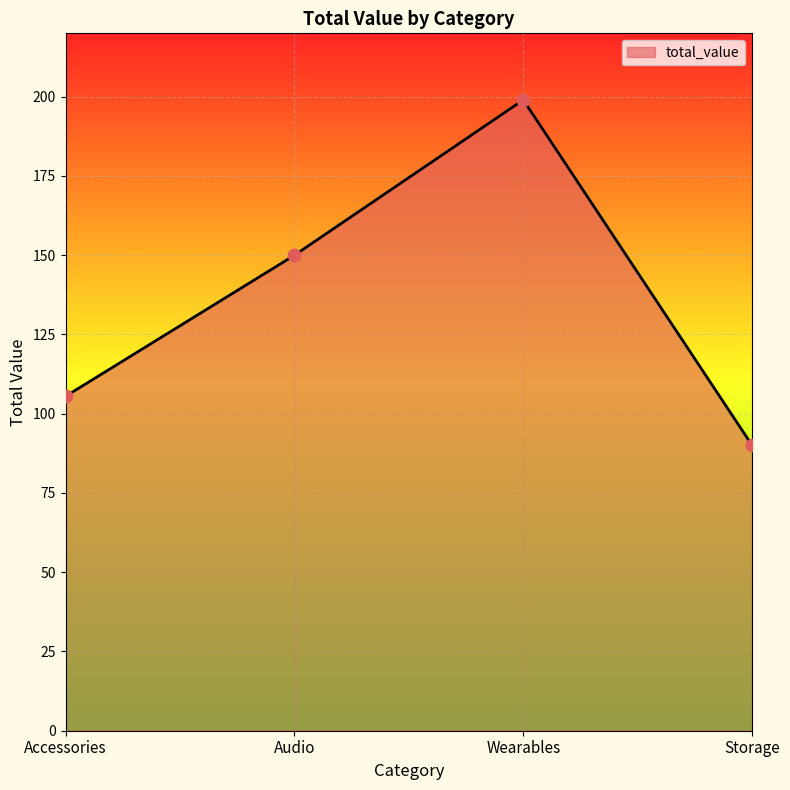

What is the ratio of the value at Audio to the value at Storage?

1.7